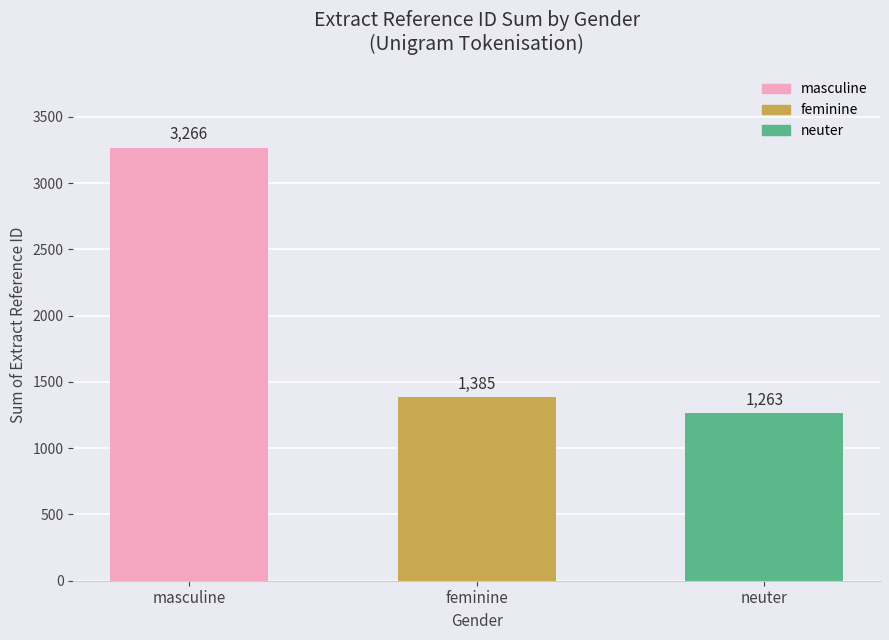

What is the ratio of the value at feminine to the value at masculine?

0.4